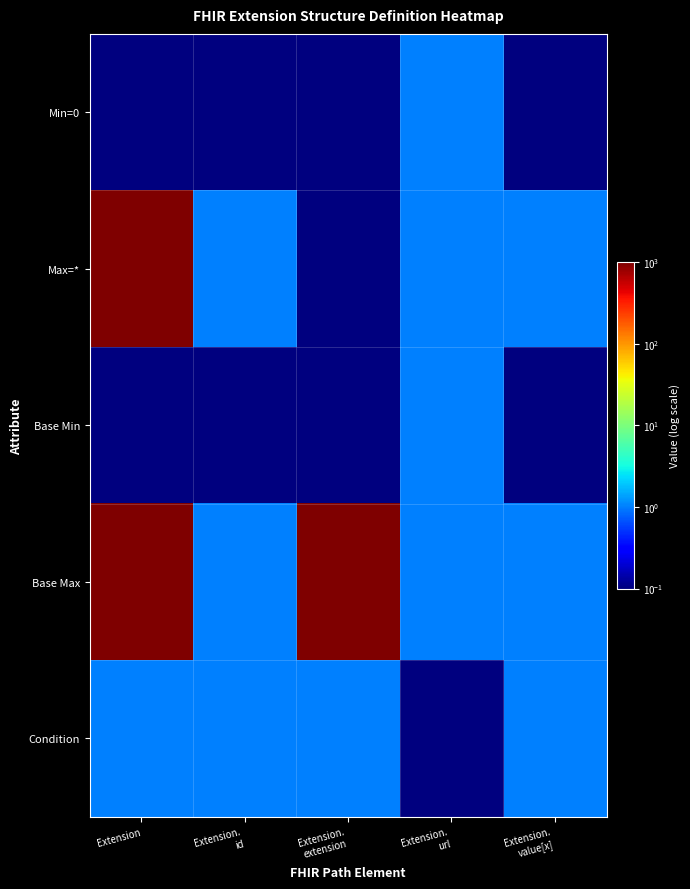

Between Extension. id and Extension. url, which series saw the biggest shift?

Min=0